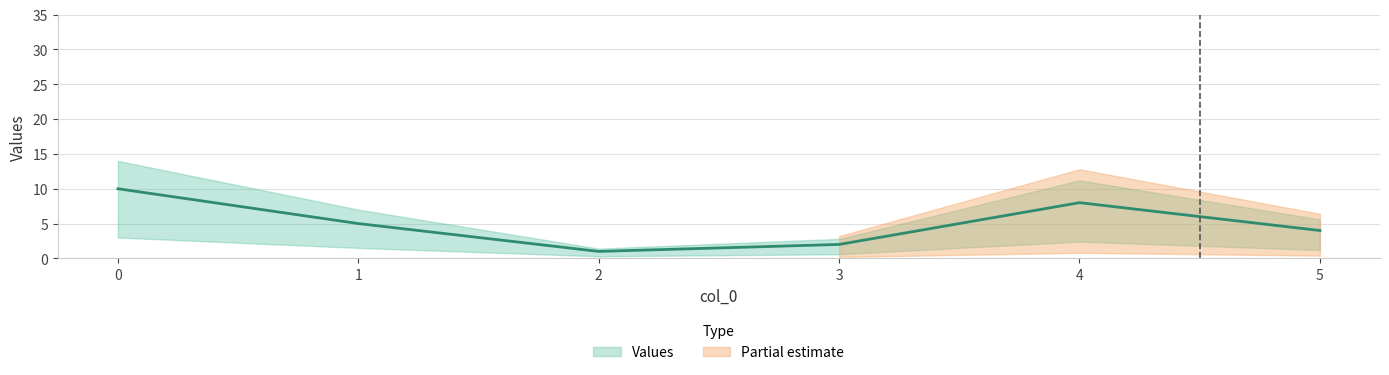

What is the greatest value displayed?

10